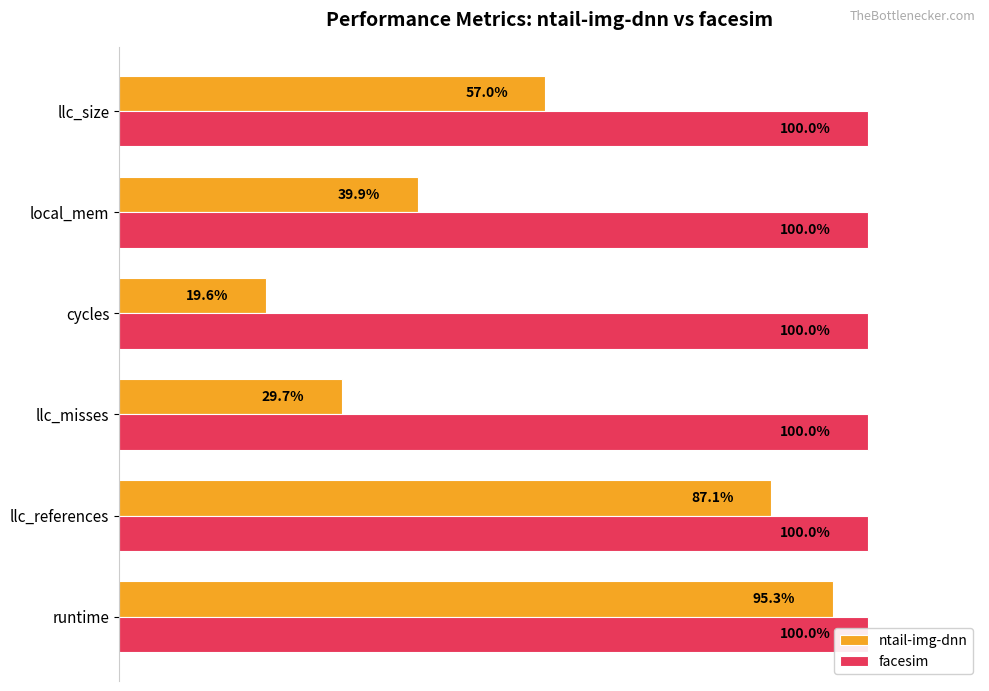

How many groups of bars are there?

6